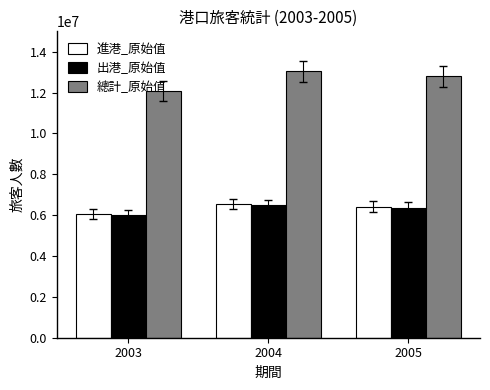

Reading left to right, what are all the values shown in this chart?

進港_原始值: 2003=6068883	2004=6543943	2005=6421921
出港_原始值: 2003=6025870	2004=6490419	2005=6374892
總計_原始值: 2003=12094753	2004=13034362	2005=12796813